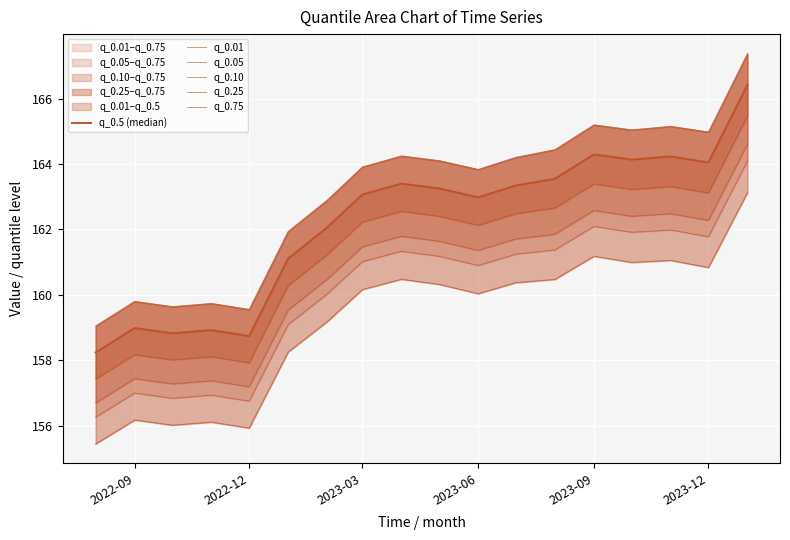

True or false: q_0.01 and q_0.05 intersect in this chart.

False